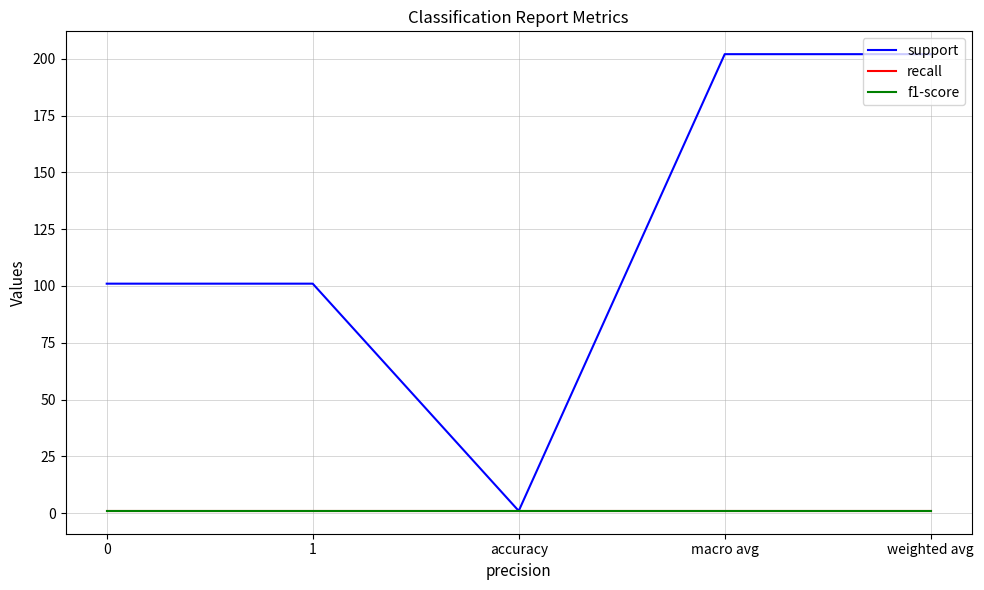

What is the maximum value shown in the chart?

202